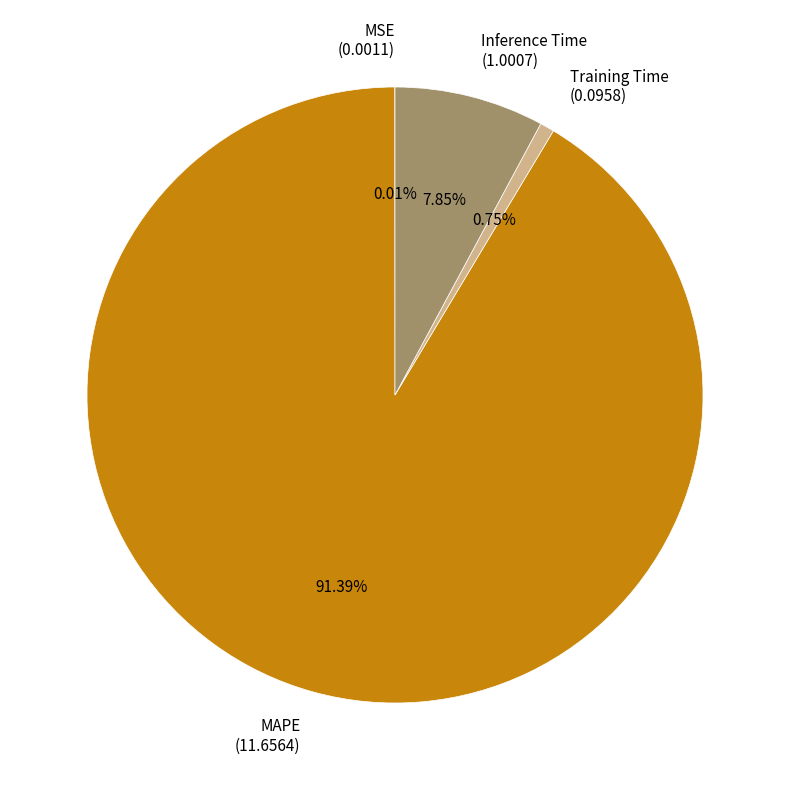

Between MAPE (11.6564) and Training Time (0.0958), which is larger?

MAPE (11.6564)